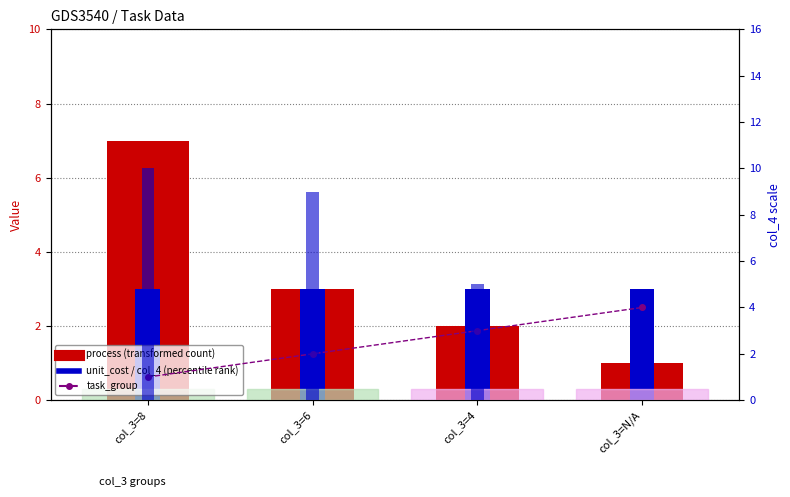

The col_4 series shows 0 at col_3=N/A. True or false?

True